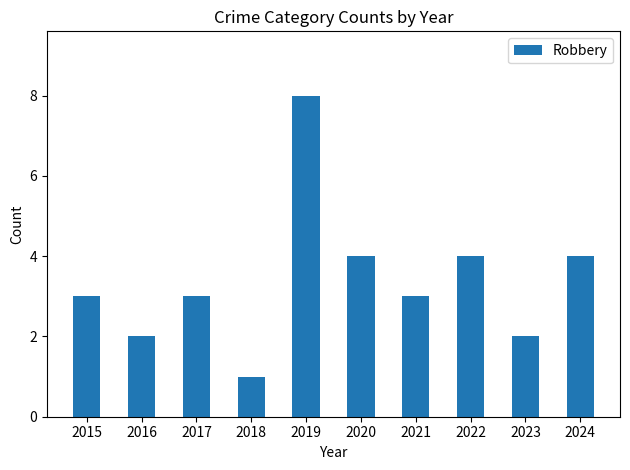

What is the difference between the maximum and minimum values?

7